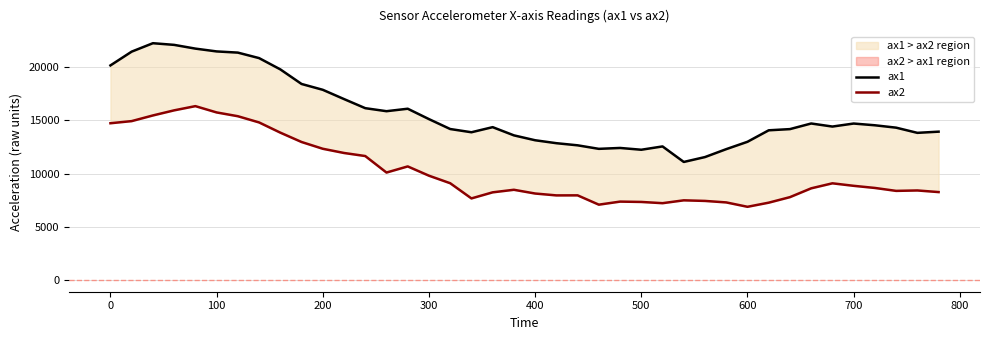

How many values in the ax2 series exceed 8644?

19